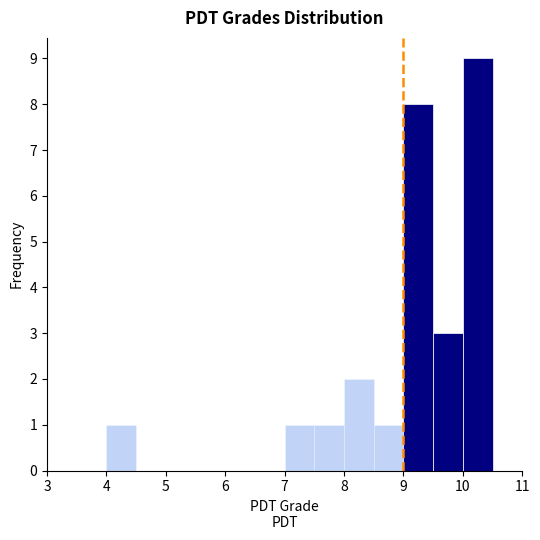

Reading left to right, list every bar in this chart as the range it spans on the x-axis followed by its height. The values are not printed on the chart, so give them approximately, as read against the axis.

3.5 to 4.0: 0
4.0 to 4.5: 1
4.5 to 5.0: 0
5.0 to 5.5: 0
5.5 to 6.0: 0
6.0 to 6.5: 0
6.5 to 7.0: 0
7.0 to 7.5: 1
7.5 to 8.0: 1
8.0 to 8.5: 2
8.5 to 9.0: 1
9.0 to 9.5: 8
9.5 to 10.0: 3
10.0 to 10.5: 9